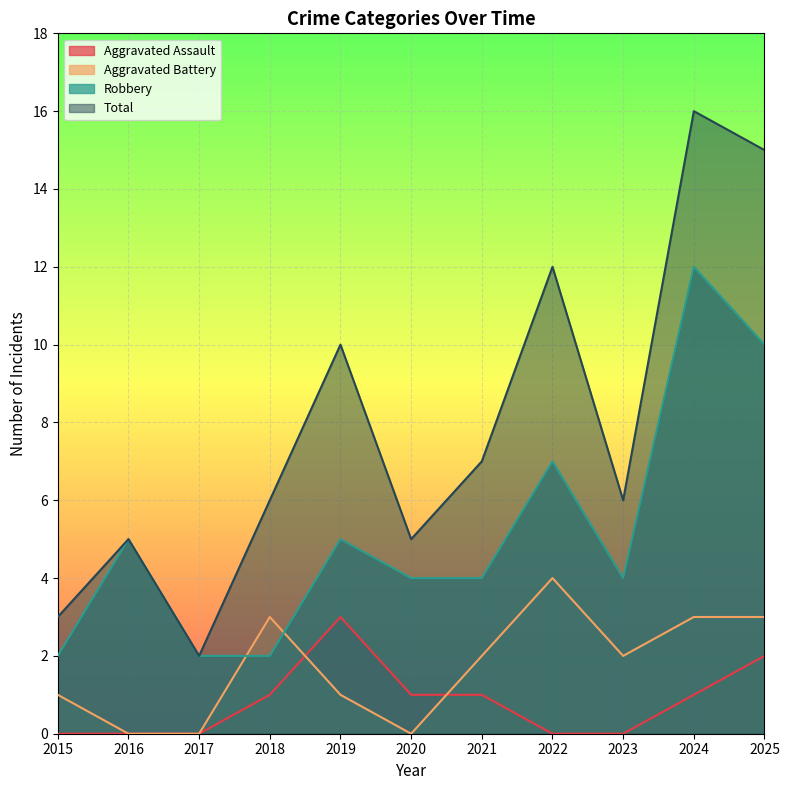

What are all the series names shown in the legend?

Aggravated Assault, Aggravated Battery, Robbery, Total